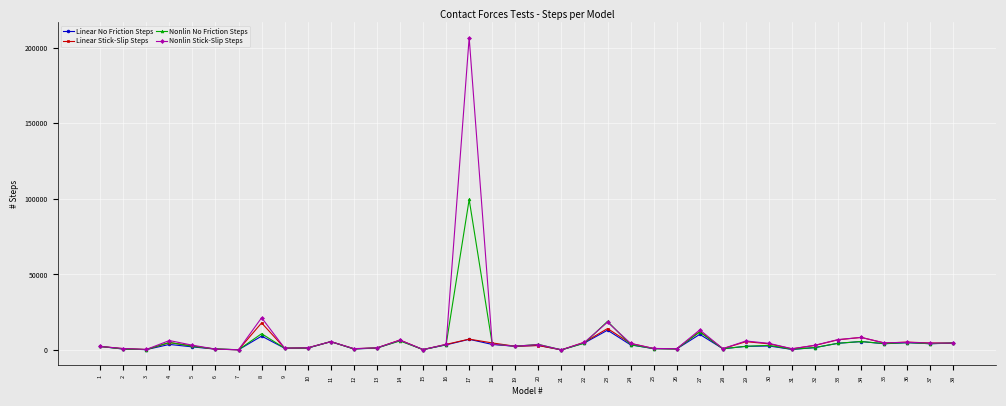

At how many categories does at least one series exceed 174945?

1